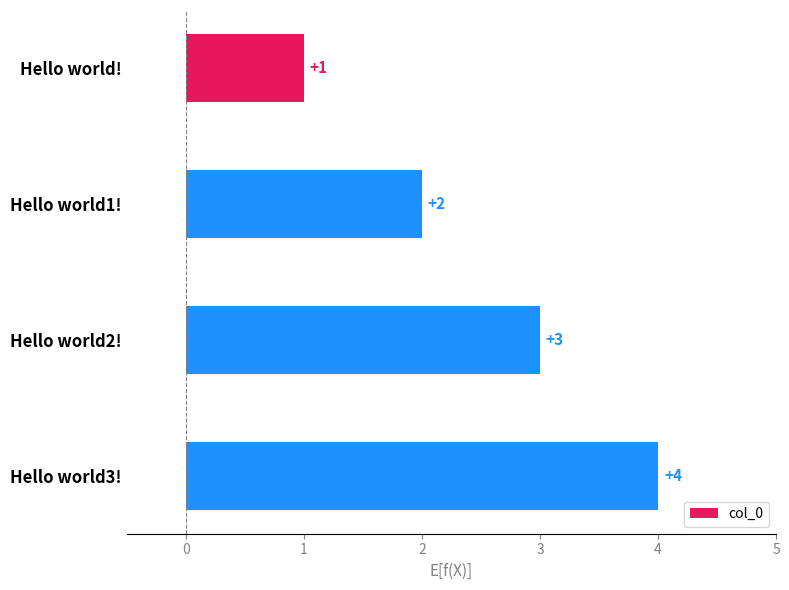

What is the sum of all values?

10